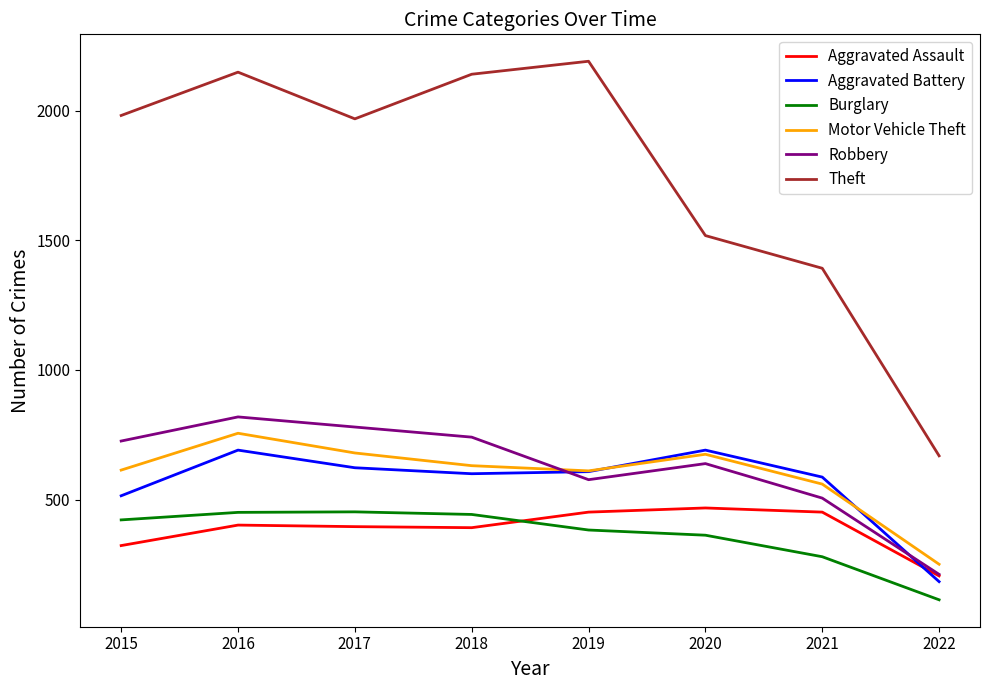

Between 2018 and 2020, which series saw the biggest shift?

Theft